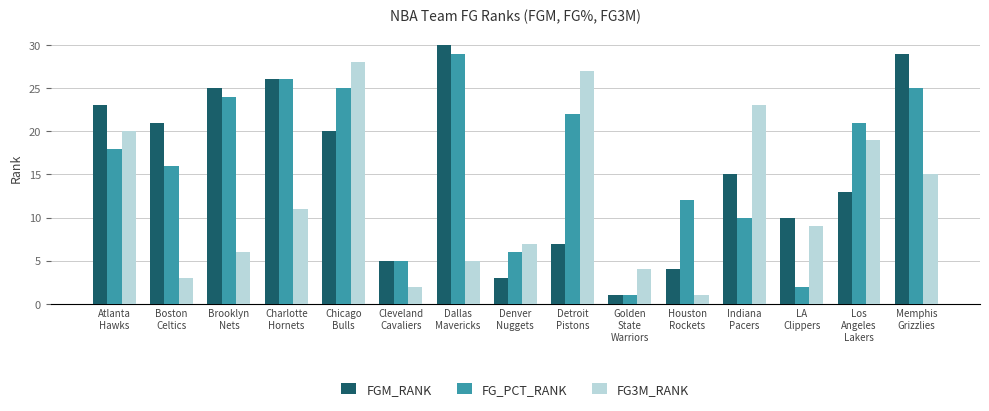

What is the minimum value for FGM_RANK?

1